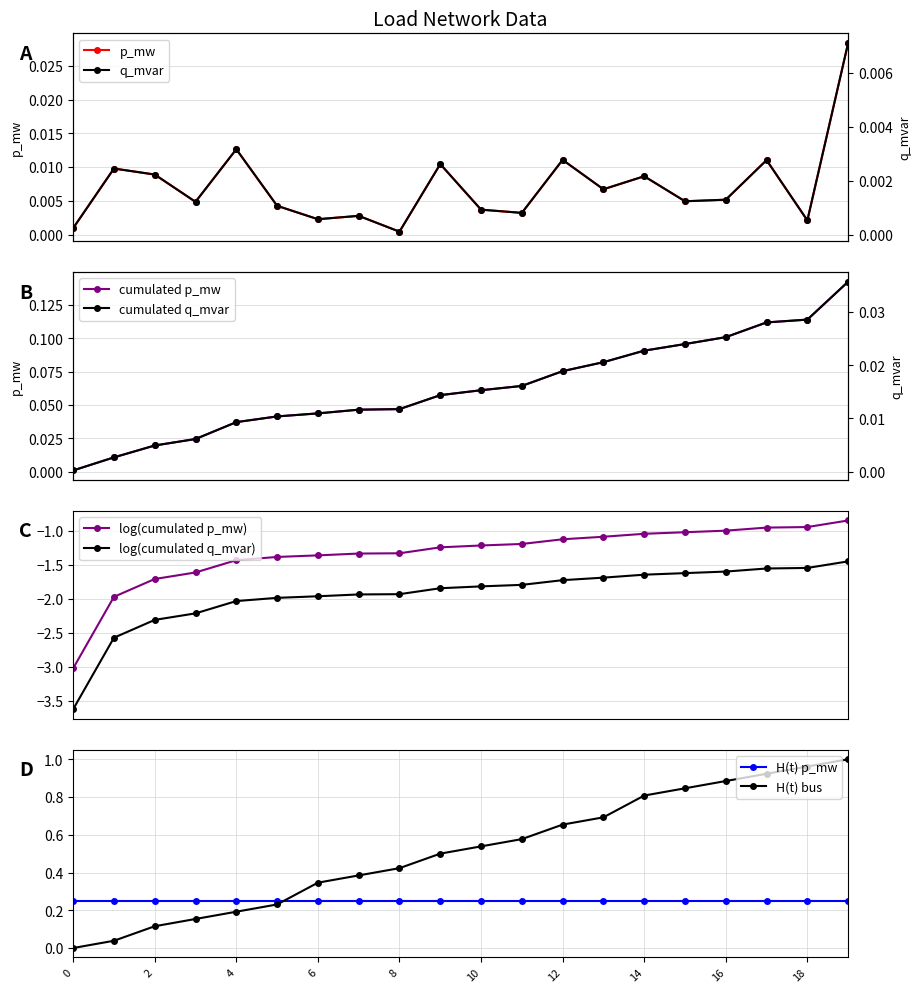

Is it true that q_mvar equals 0.0 at 16?

True